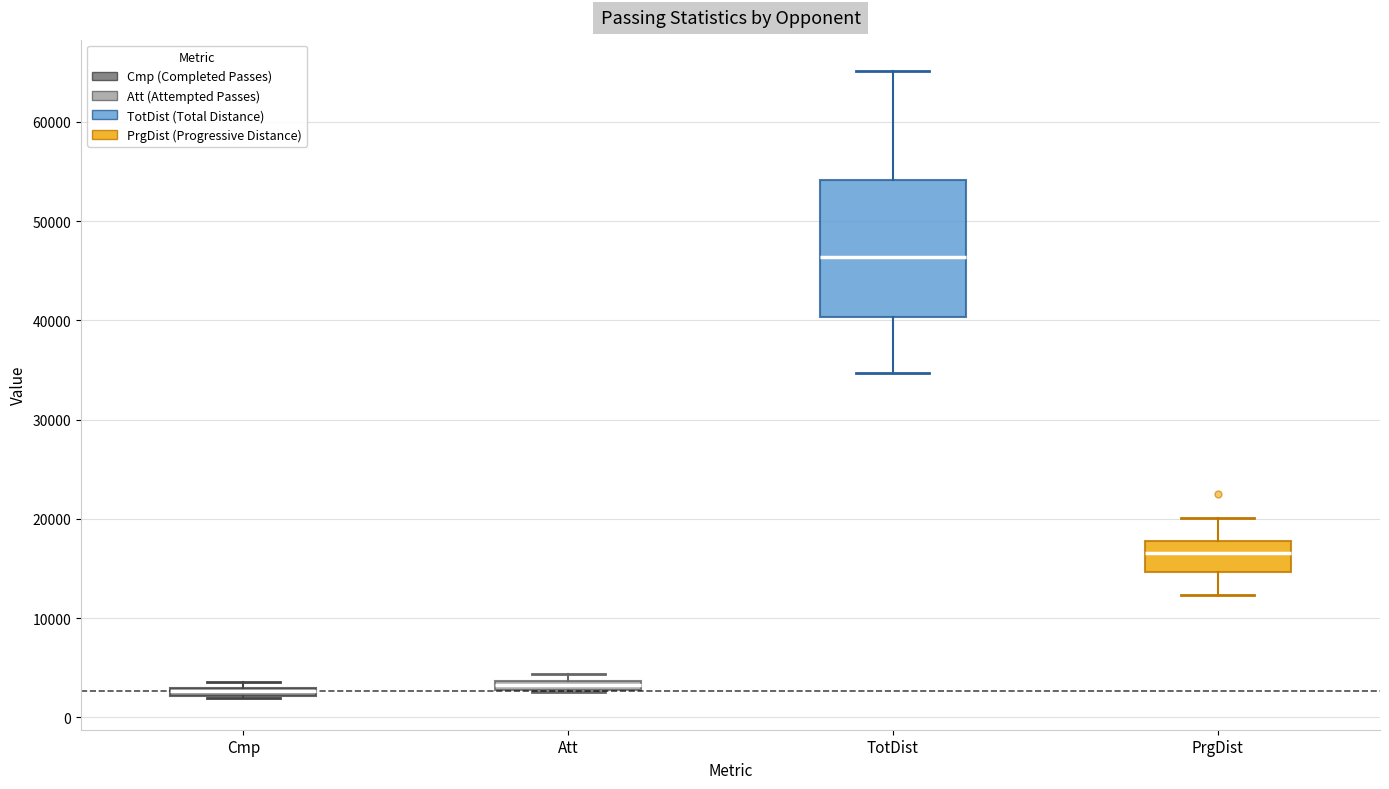

Comparing the boxes themselves (not the whiskers), which one is the tallest?

TotDist